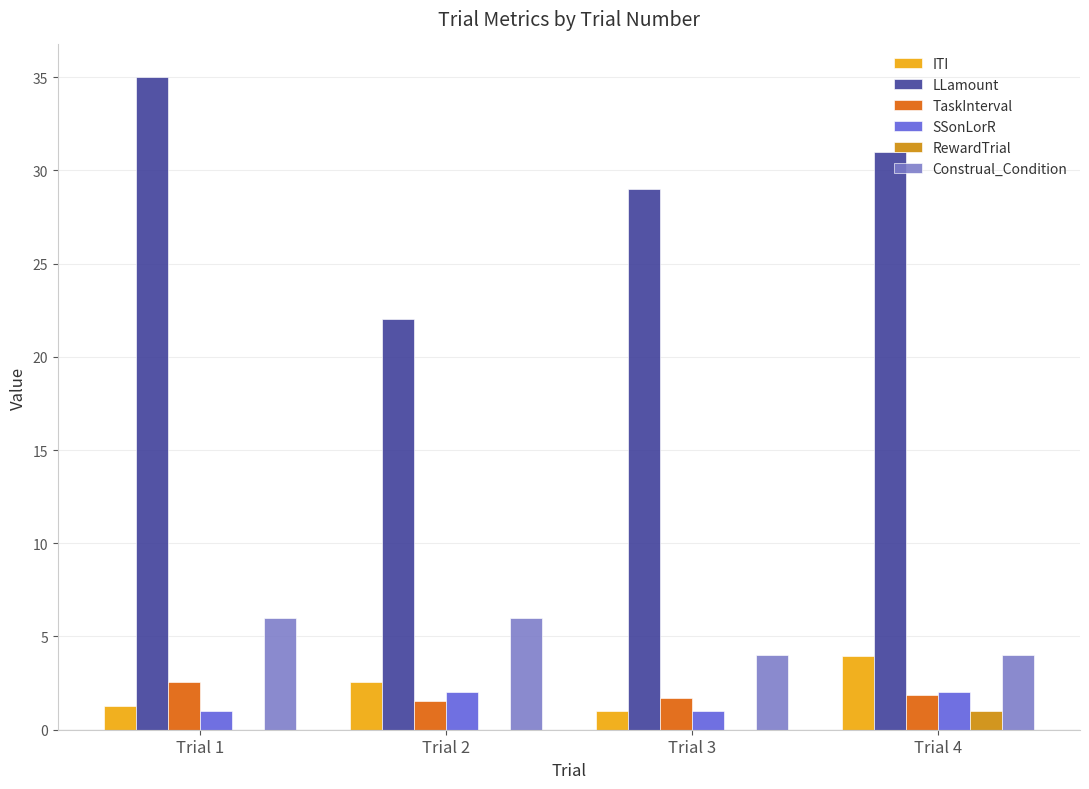

Read the Construal_Condition value at Trial 1.

6.0